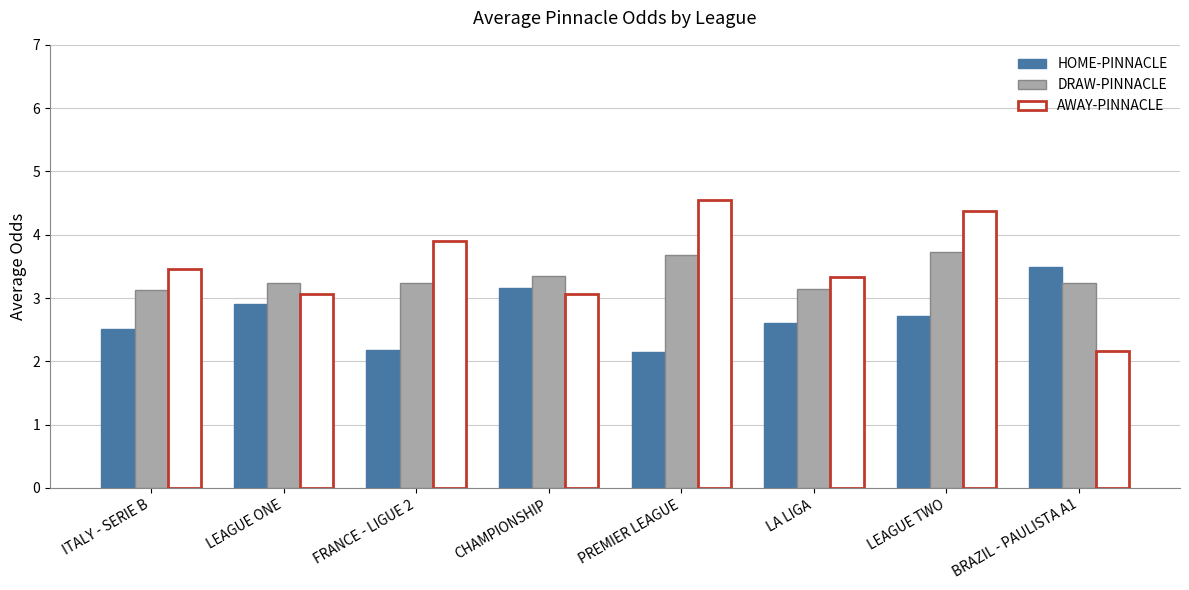

What is the difference between the maximum and minimum values in the DRAW-PINNACLE series?

0.6